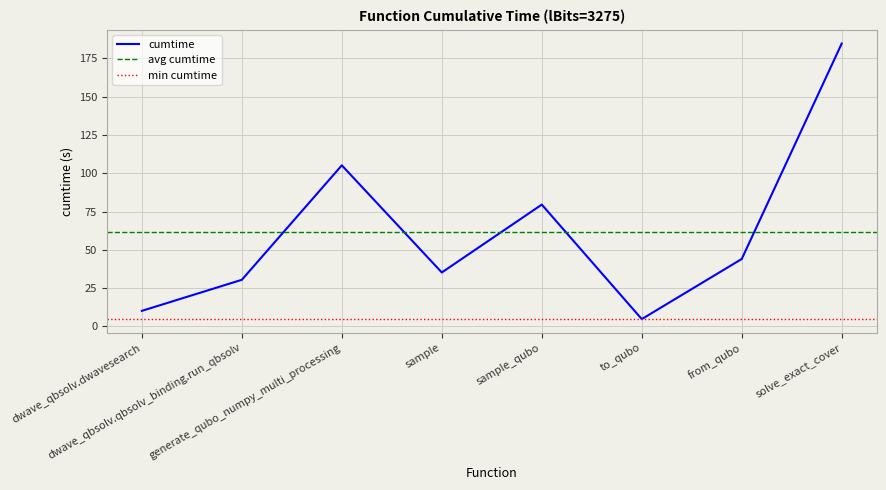

The chart shows a value of 184.7 at solve_exact_cover. True or false?

True